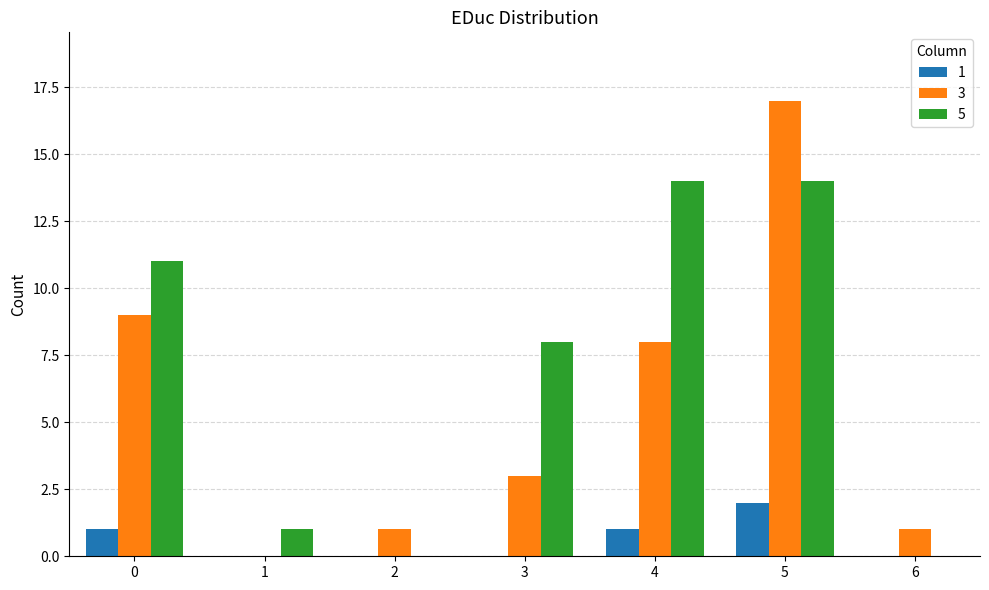

Which series has the widest spread of values?

3